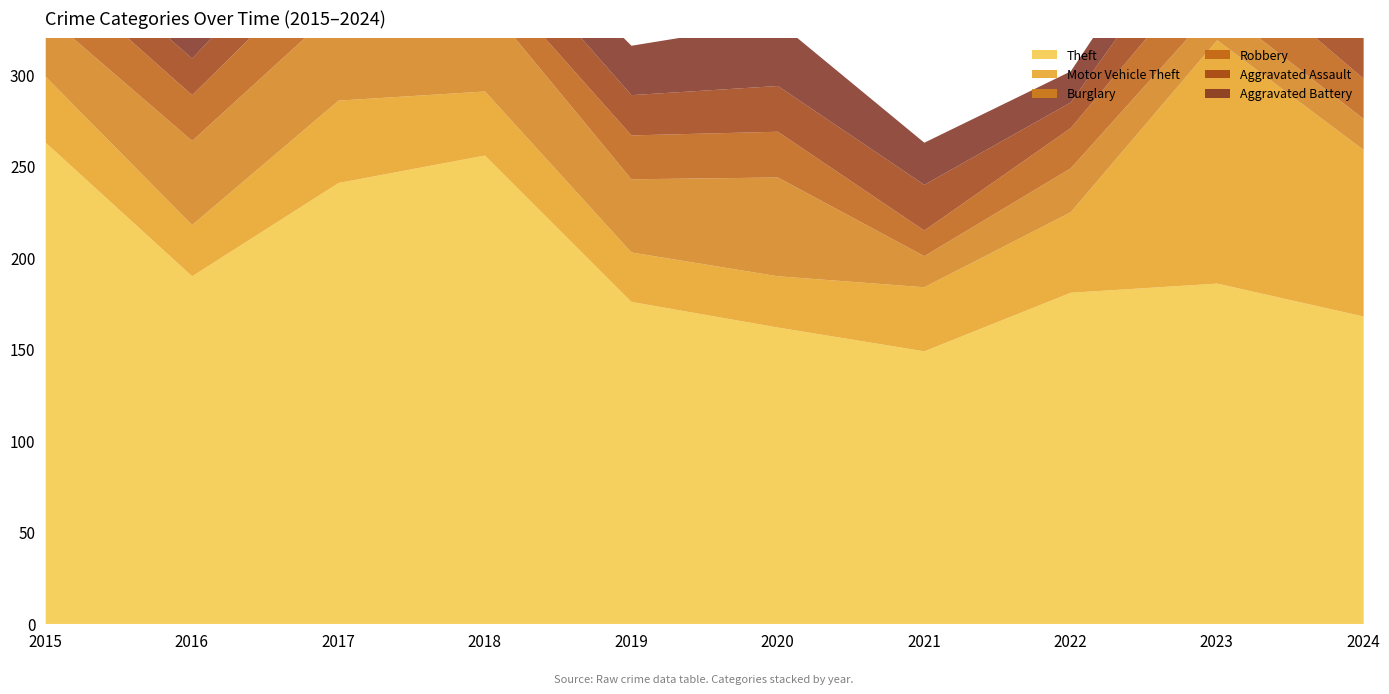

How many data points in Aggravated Assault are less than 25?

5